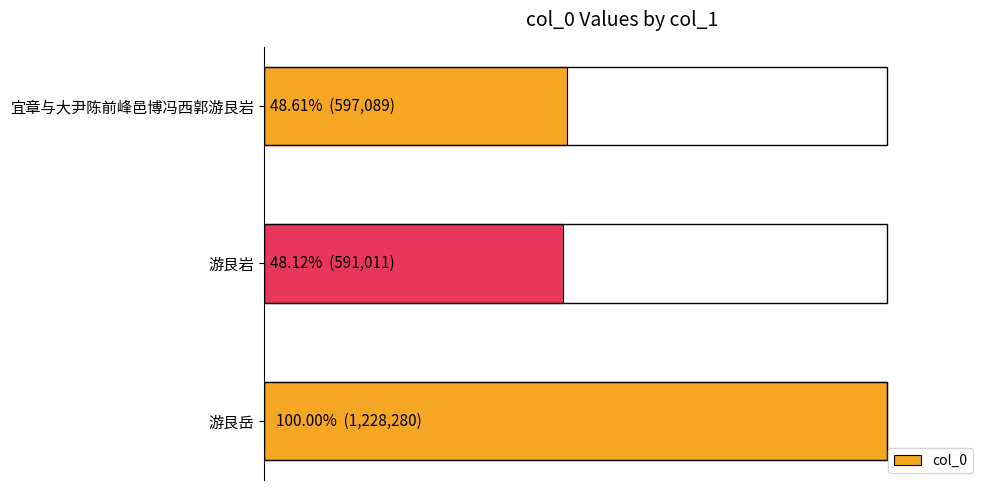

Where is the data nearest to the value 909645?

宜章与大尹陈前峰邑博冯西郭游艮岩